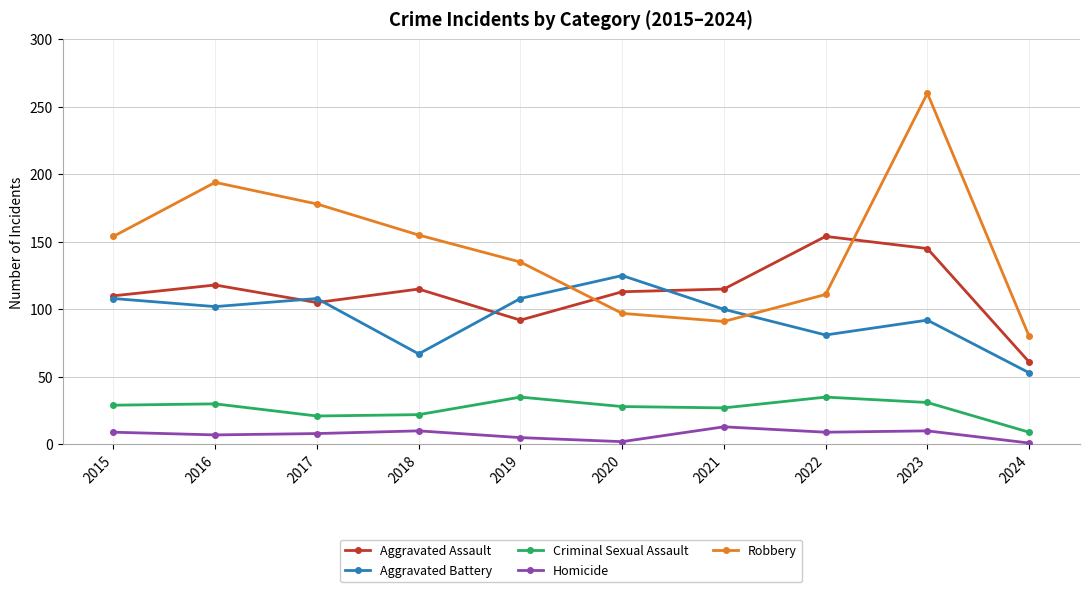

What is the difference between the highest and lowest values at 2022?

145